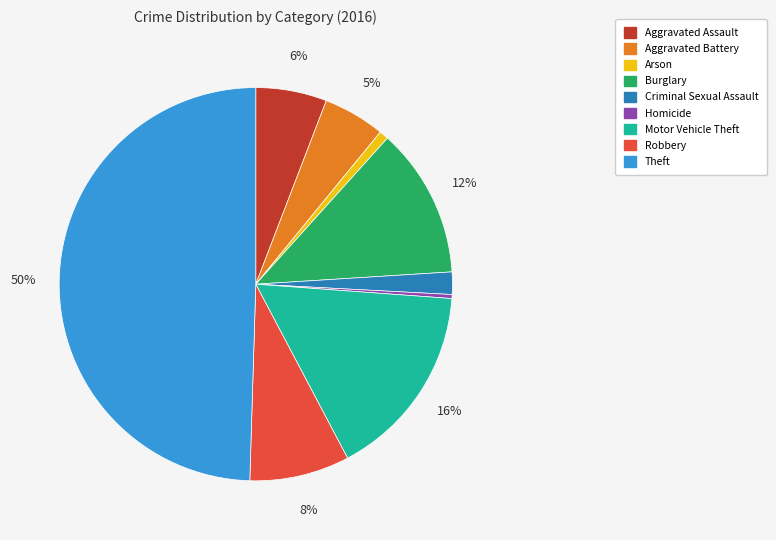

Does Arson account for over 50% of the chart?

No